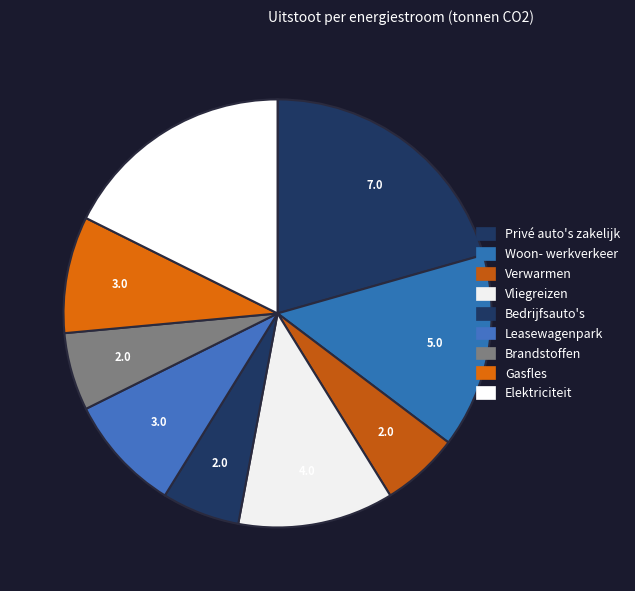

Which slice is the largest?

Privé auto's zakelijk